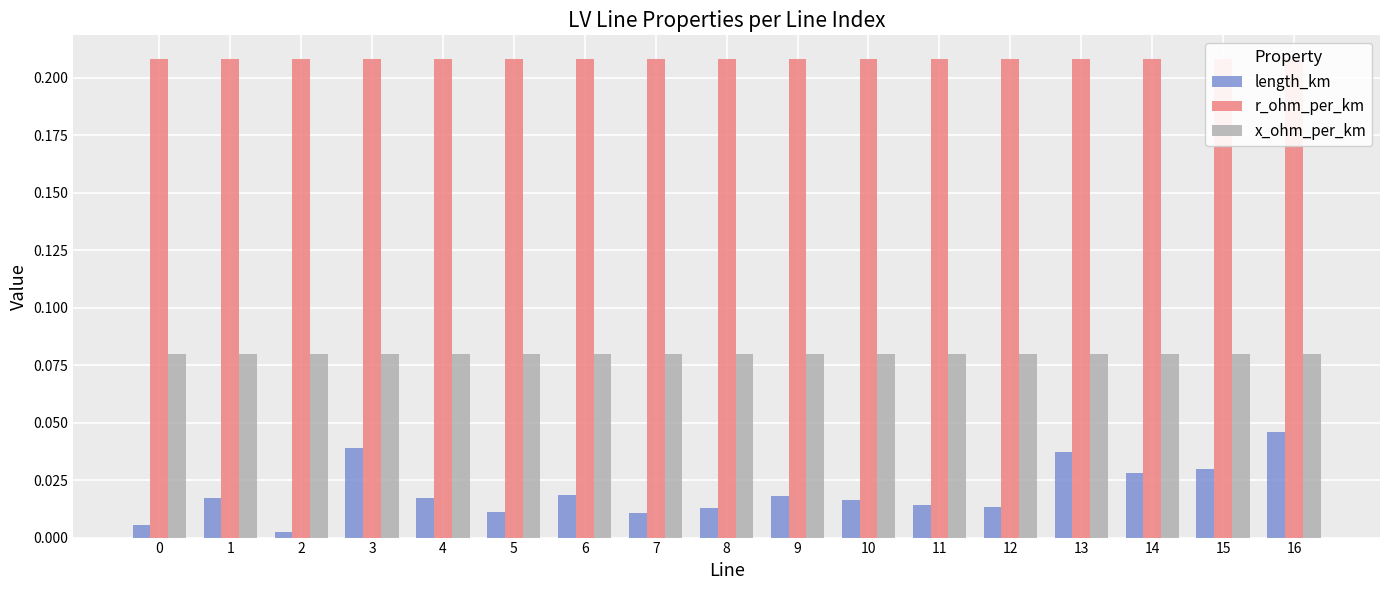

Reading left to right, extract all data points from this chart.

length_km: 0.0	0.0	0.0	0.0	0.0	0.0	0.0	0.0	0.0	0.0	0.0	0.0	0.0	0.0	0.0	0.0	0.0
r_ohm_per_km: 0.2	0.2	0.2	0.2	0.2	0.2	0.2	0.2	0.2	0.2	0.2	0.2	0.2	0.2	0.2	0.2	0.2
x_ohm_per_km: 0.1	0.1	0.1	0.1	0.1	0.1	0.1	0.1	0.1	0.1	0.1	0.1	0.1	0.1	0.1	0.1	0.1